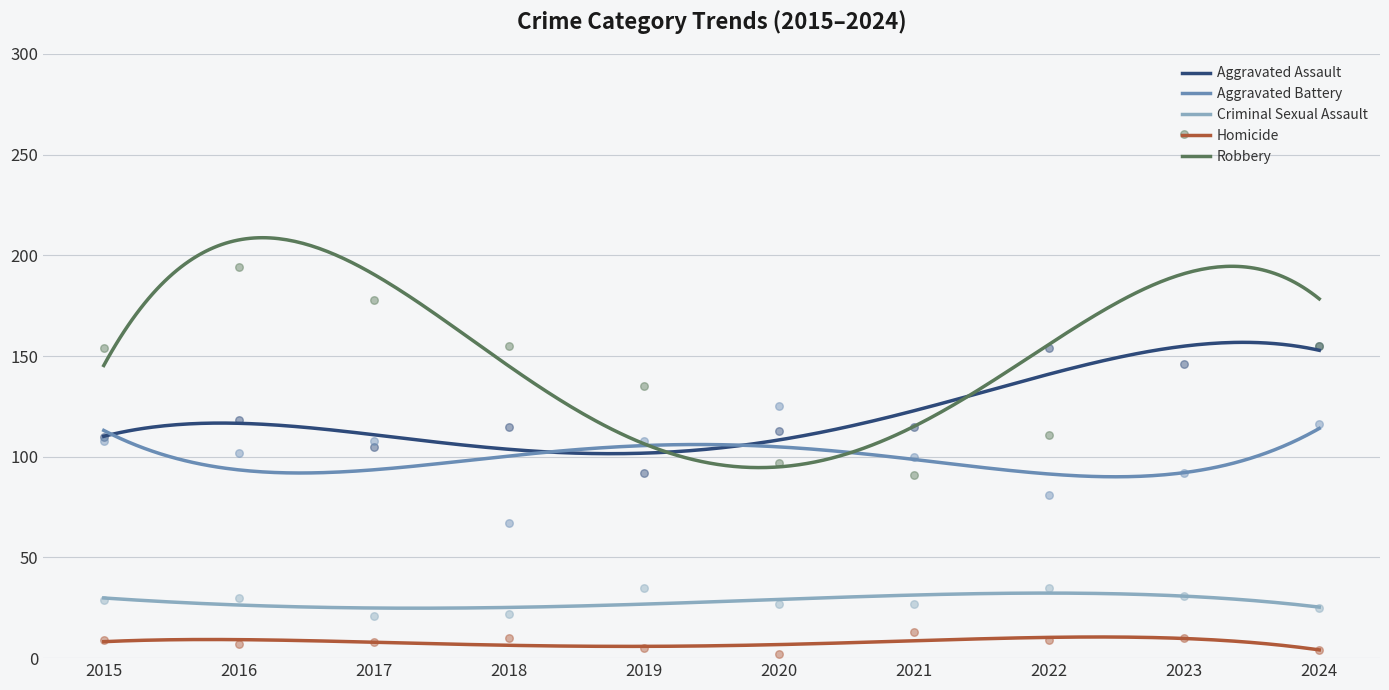

Which series contains the lowest Y value?

Homicide